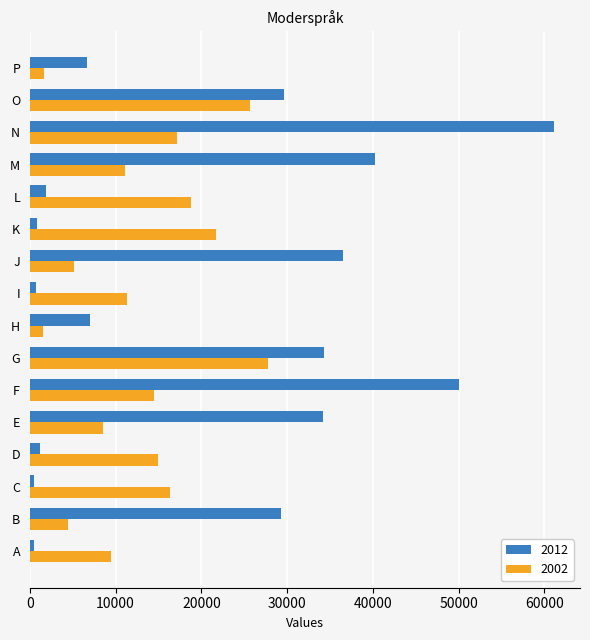

Which category has the highest value in the 2012 series?

N